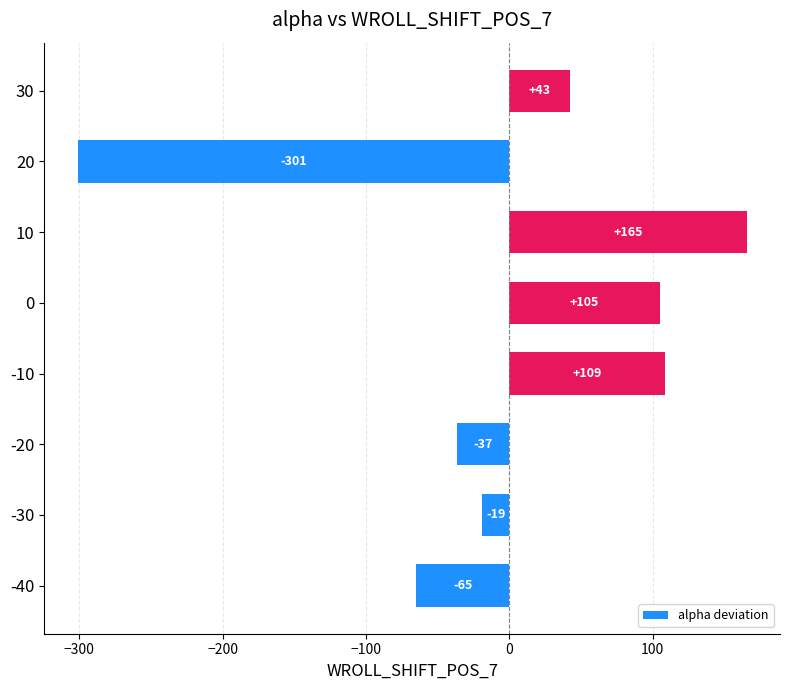

Where is the data nearest to the value -67?

-40